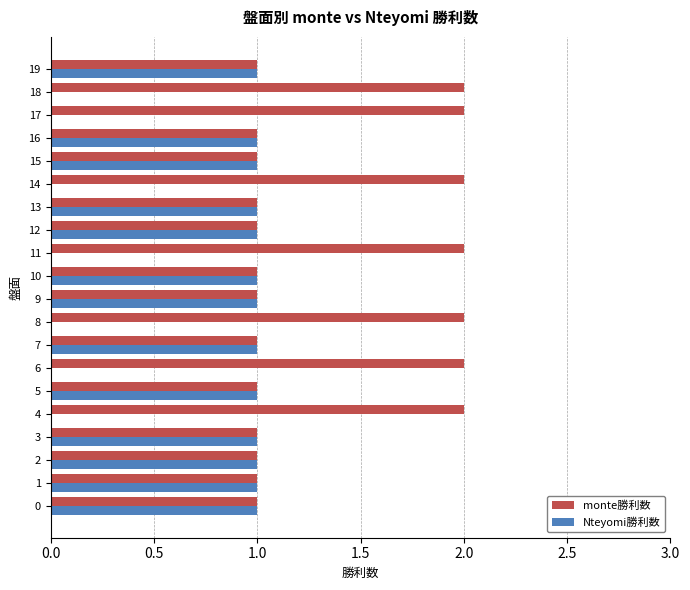

Which series has the largest total across all categories?

monte勝利数